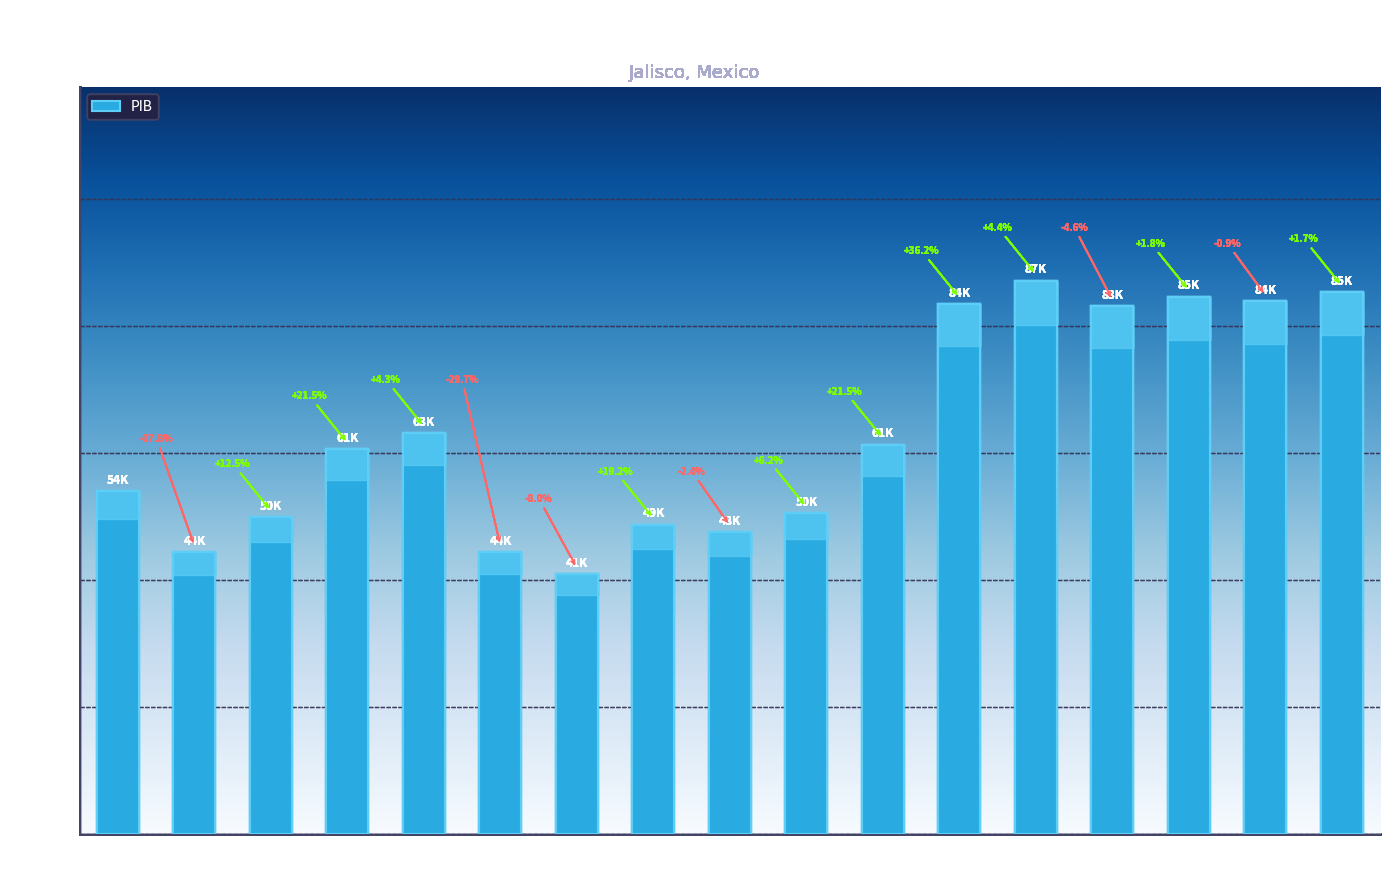

Does the chart contain stacked bars?

No